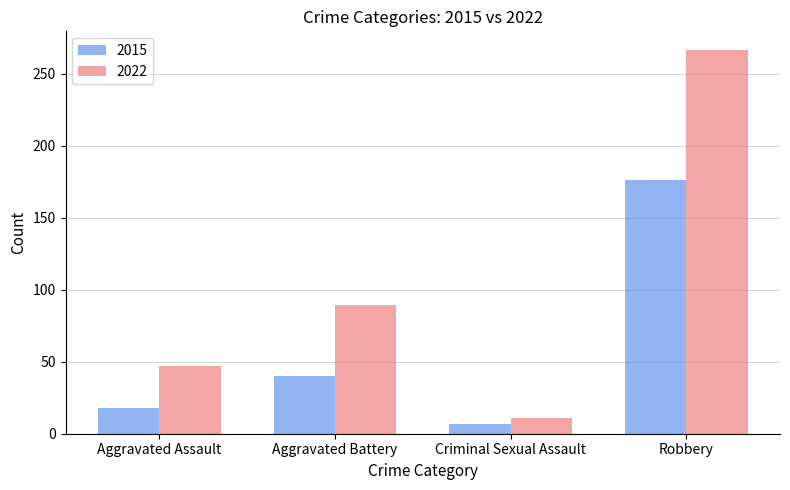

At which label is 2015 closest to 91?

Aggravated Battery